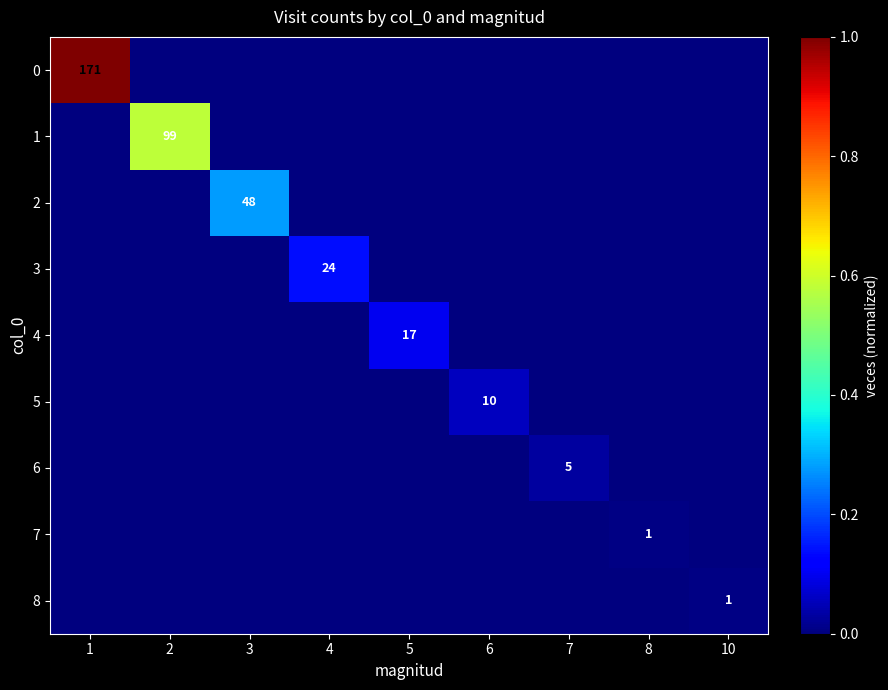

Where is 4 nearest to the value 0?

1